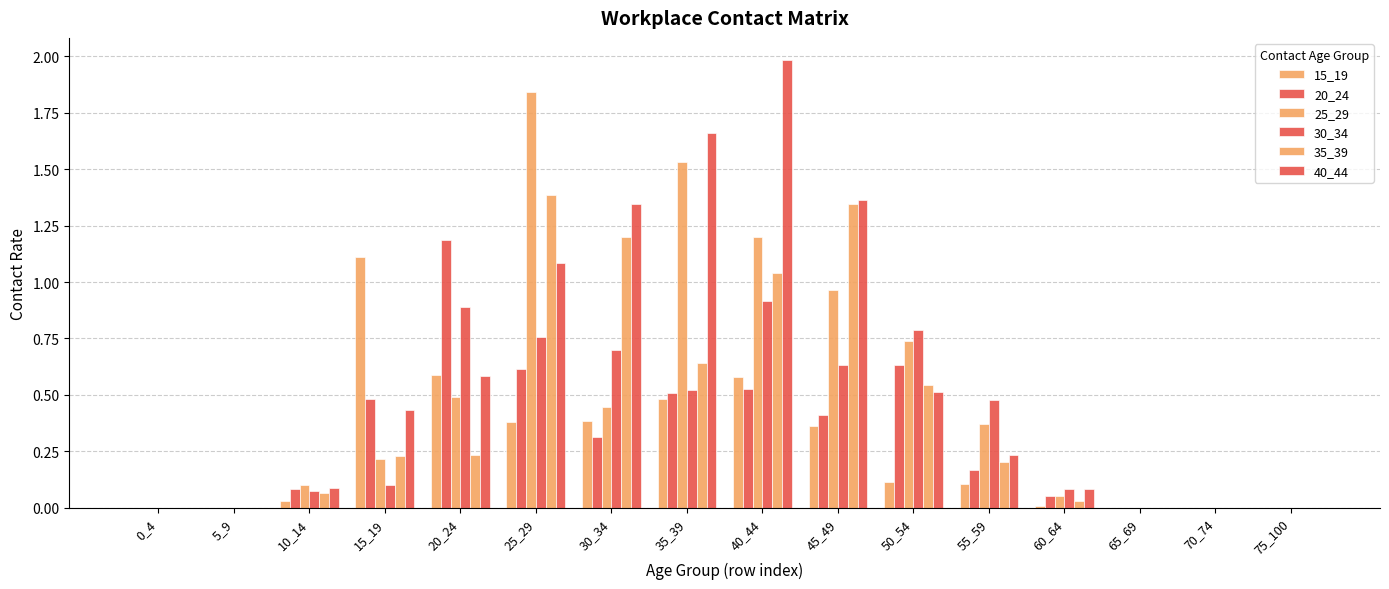

Count the number of categories in the chart.

16